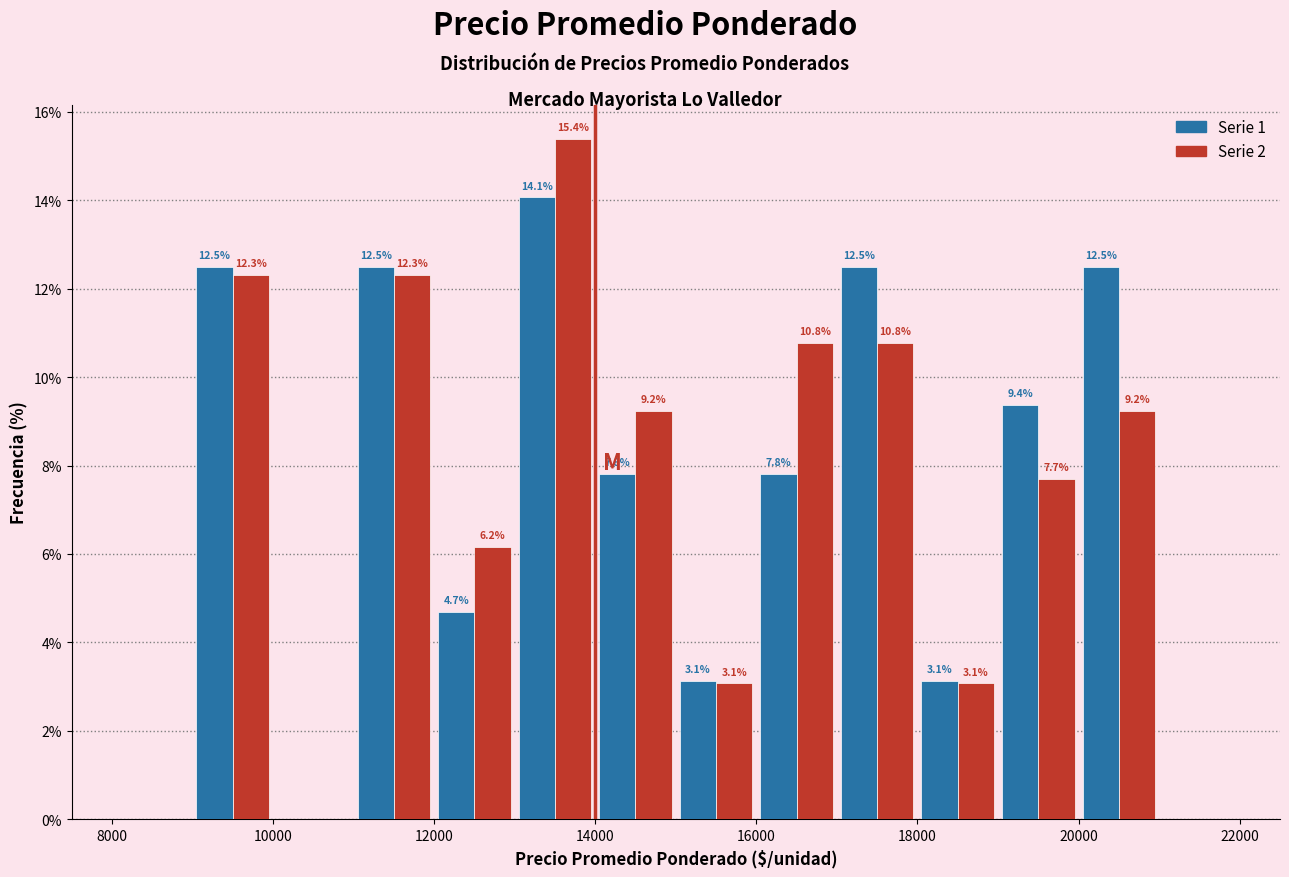

In the Serie 1 series, which range on the x-axis has the tallest bar?

13000 to 14000